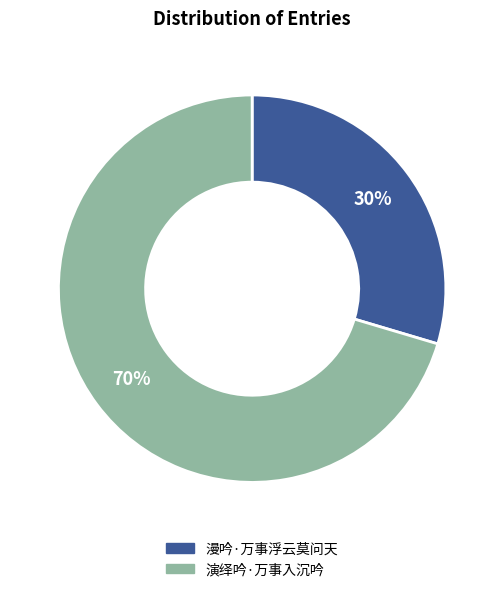

What percentage is the 演绎吟·万事入沉吟 slice, to the nearest percent?

70%